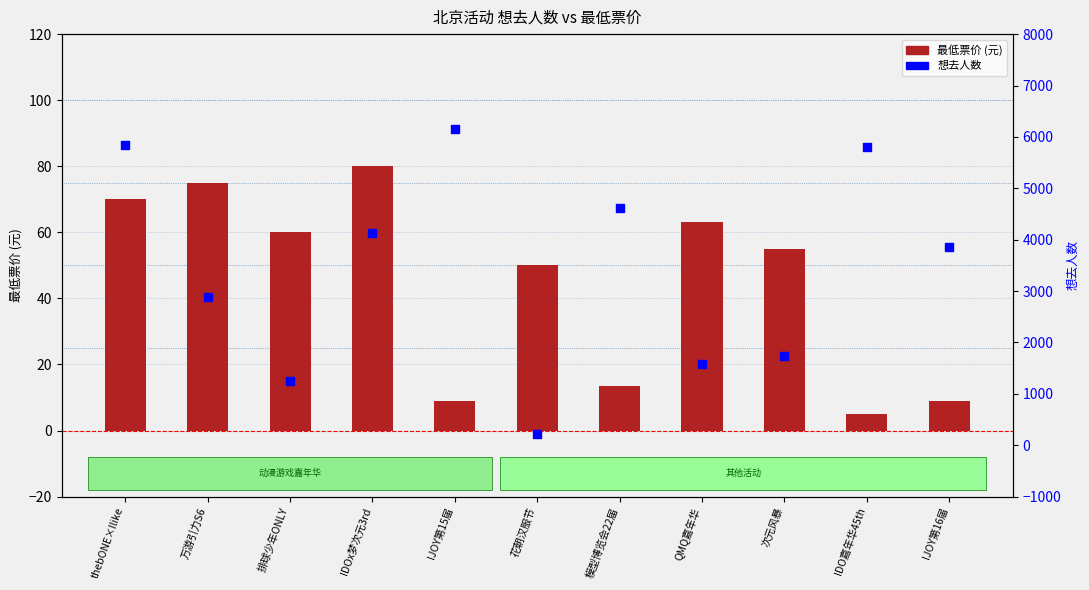

Which series has the largest Y range (max minus min)?

想去人数